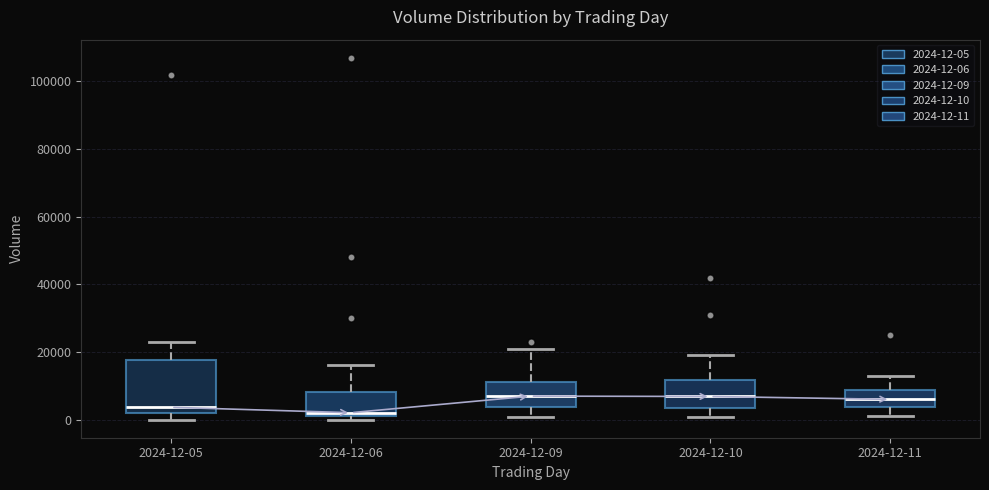

Reading left to right, read every box against the y-axis: the position of its median line, the range the box covers, and the ends of its whiskers. The values are not printed on the chart, so give them approximately, as read against the axis.

2024-12-05: median 4000, box 2000 to 18000, whiskers 0 to 24000
2024-12-06: median 2000 (just above the box's lower edge), box 2000 to 8000, whiskers 0 to 16000
2024-12-09: median 6000, box 4000 to 12000, whiskers 0 to 22000
2024-12-10: median 6000, box 4000 to 12000, whiskers 0 to 20000
2024-12-11: median 6000, box 4000 to 8000, whiskers 2000 to 14000